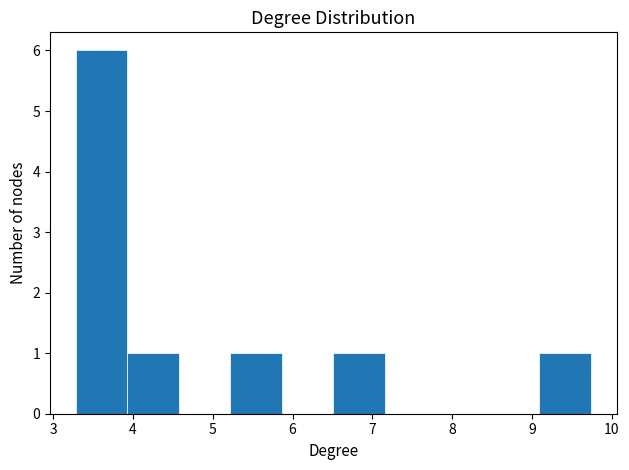

Reading left to right, list every bar in this chart as the range it spans on the x-axis followed by its height. Neither the bar edges nor the heights are printed on the chart, so give them approximately, as read against the axes.

3.3 to 3.9: 6
3.9 to 4.6: 1
4.6 to 5.2: 0
5.2 to 5.9: 1
5.9 to 6.5: 0
6.5 to 7.2: 1
7.2 to 7.8: 0
7.8 to 8.4: 0
8.4 to 9.1: 0
9.1 to 9.7: 1